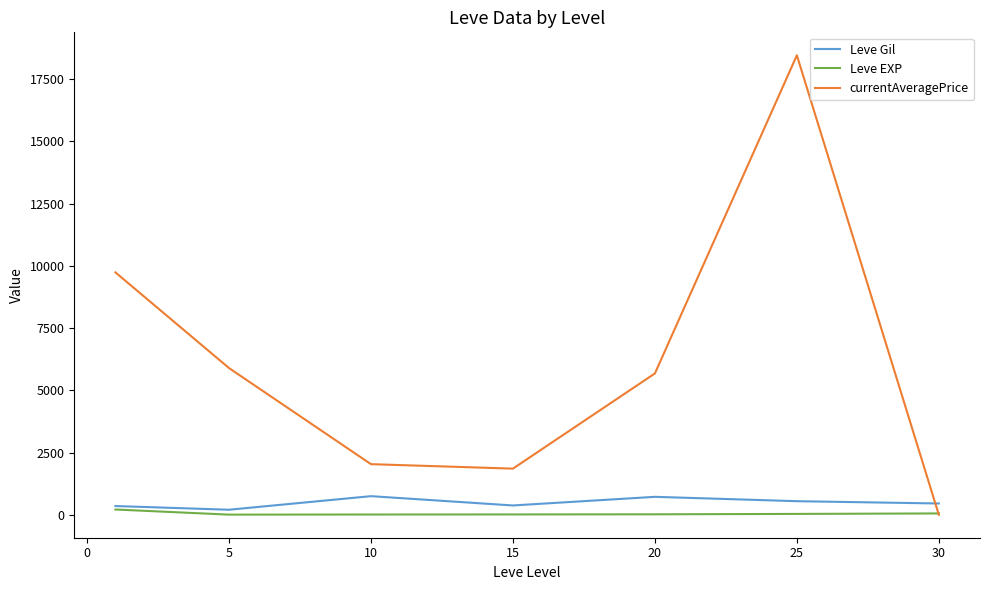

Which series has the largest range (max minus min)?

currentAveragePrice